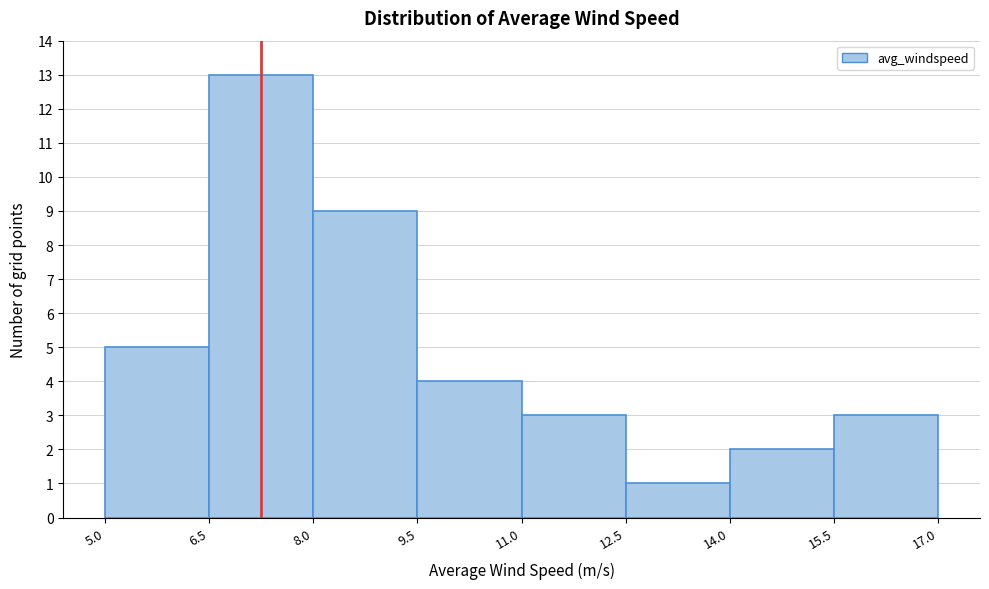

Reading left to right, list every bar in this chart as the range it spans on the x-axis followed by its height. The values are not printed on the chart, so give them approximately, as read against the axis.

5.0 to 6.5: 5
6.5 to 8.0: 13
8.0 to 9.5: 9
9.5 to 11.0: 4
11.0 to 12.5: 3
12.5 to 14.0: 1
14.0 to 15.5: 2
15.5 to 17.0: 3